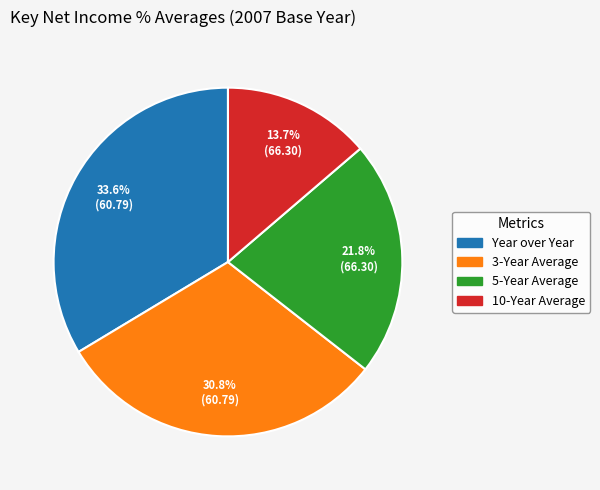

Count the number of slices in the pie.

4